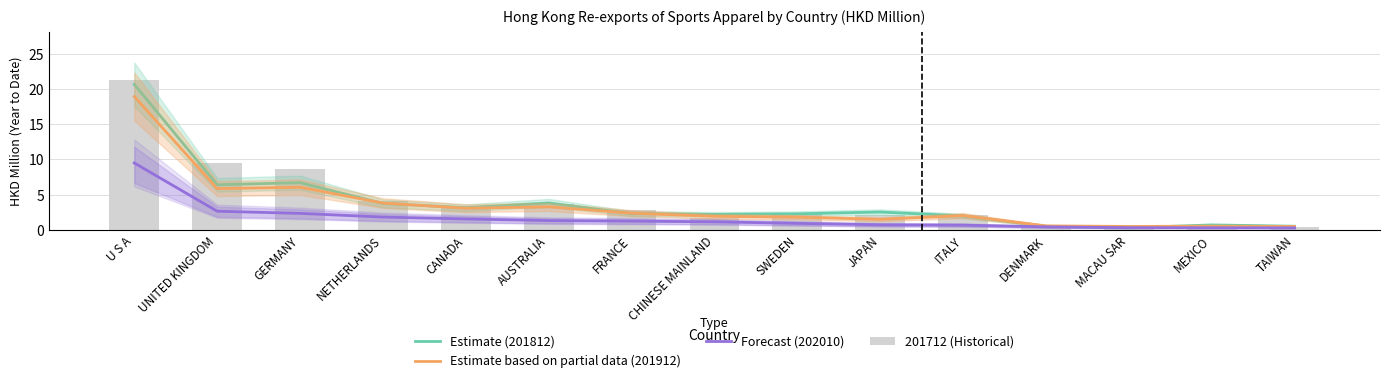

Reading left to right, extract all data points from this chart.

Estimate (201812): U S A=20.6	UNITED KINGDOM=6.4	GERMANY=6.7	NETHERLANDS=3.8	CANADA=3.2	AUSTRALIA=3.8	FRANCE=2.3	CHINESE MAINLAND=2.2	SWEDEN=2.3	JAPAN=2.5	ITALY=2.0	DENMARK=0.5	MACAU SAR=0.3	MEXICO=0.7	TAIWAN=0.5
Estimate based on partial data (201912): U S A=18.9	UNITED KINGDOM=5.9	GERMANY=6.1	NETHERLANDS=3.8	CANADA=3.1	AUSTRALIA=3.3	FRANCE=2.4	CHINESE MAINLAND=1.9	SWEDEN=1.8	JAPAN=1.5	ITALY=2.0	DENMARK=0.6	MACAU SAR=0.5	MEXICO=0.5	TAIWAN=0.5
Forecast (202010): U S A=9.5	UNITED KINGDOM=2.7	GERMANY=2.3	NETHERLANDS=1.8	CANADA=1.6	AUSTRALIA=1.3	FRANCE=1.3	CHINESE MAINLAND=1.2	SWEDEN=0.9	JAPAN=0.7	ITALY=0.7	DENMARK=0.4	MACAU SAR=0.3	MEXICO=0.3	TAIWAN=0.3
201712 (Historical): U S A=21.3	UNITED KINGDOM=9.5	GERMANY=8.7	NETHERLANDS=4.1	CANADA=3.2	AUSTRALIA=3.8	FRANCE=2.8	CHINESE MAINLAND=1.7	SWEDEN=2.3	JAPAN=2.1	ITALY=2.2	DENMARK=0.7	MACAU SAR=0.3	MEXICO=0.8	TAIWAN=0.4